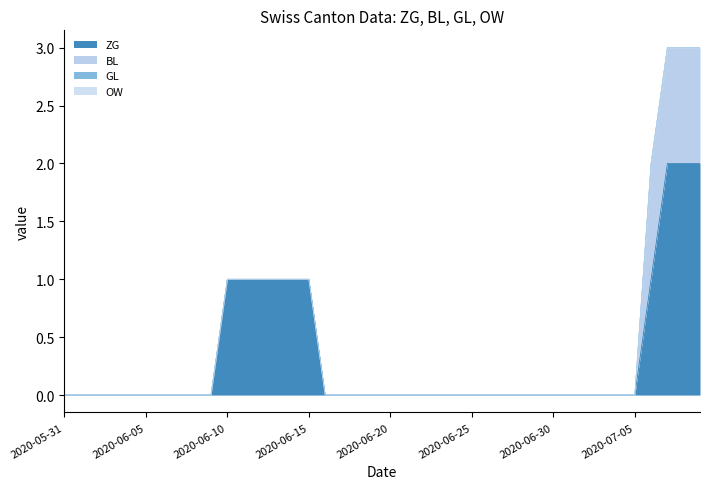

How many lines are shown in the chart?

4